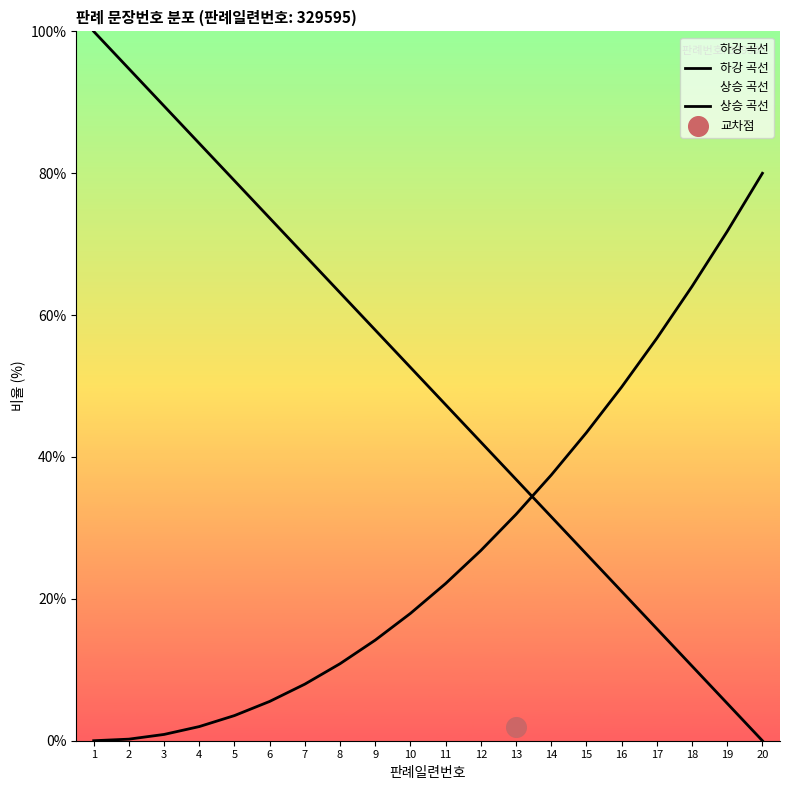

At which category is the sum across all series the highest?

1